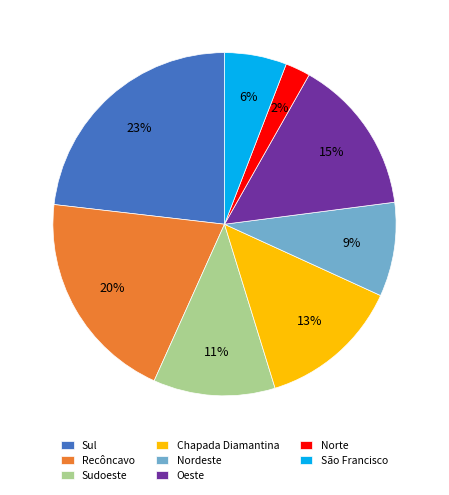

To the nearest percent, what is the difference between the Oeste and Sul slice percentages?

8%